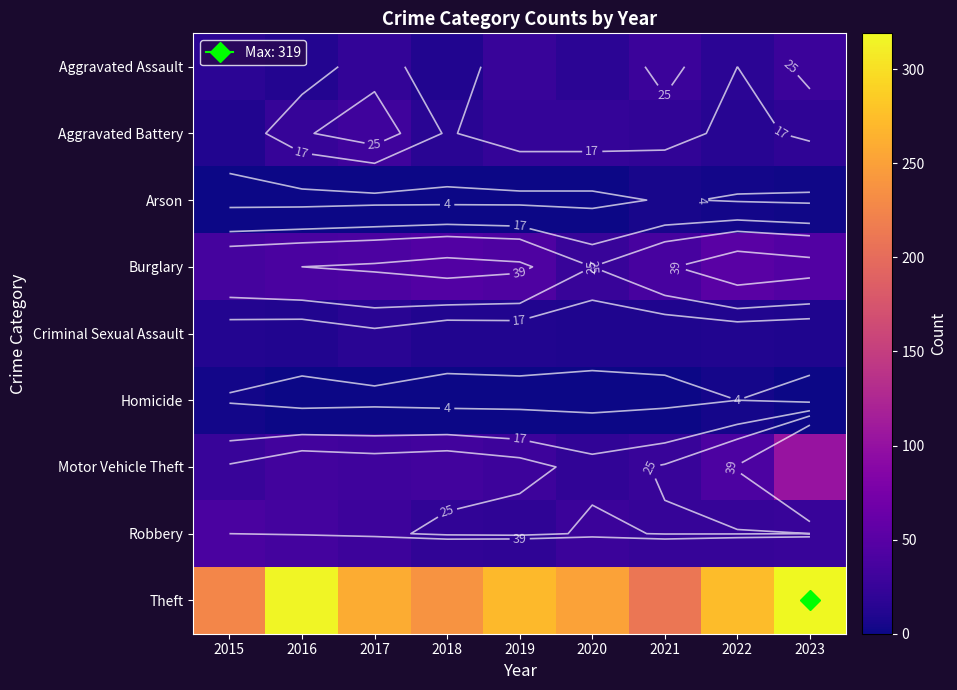

The value of Robbery at 2023 is 15. True or false?

False